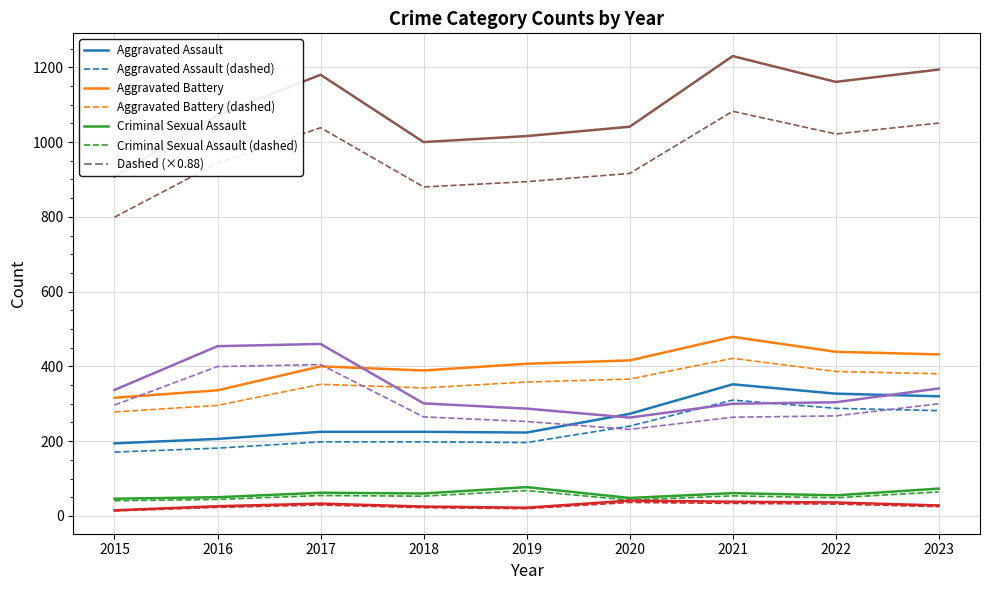

What is the total value across all series at 2021?

4624.8